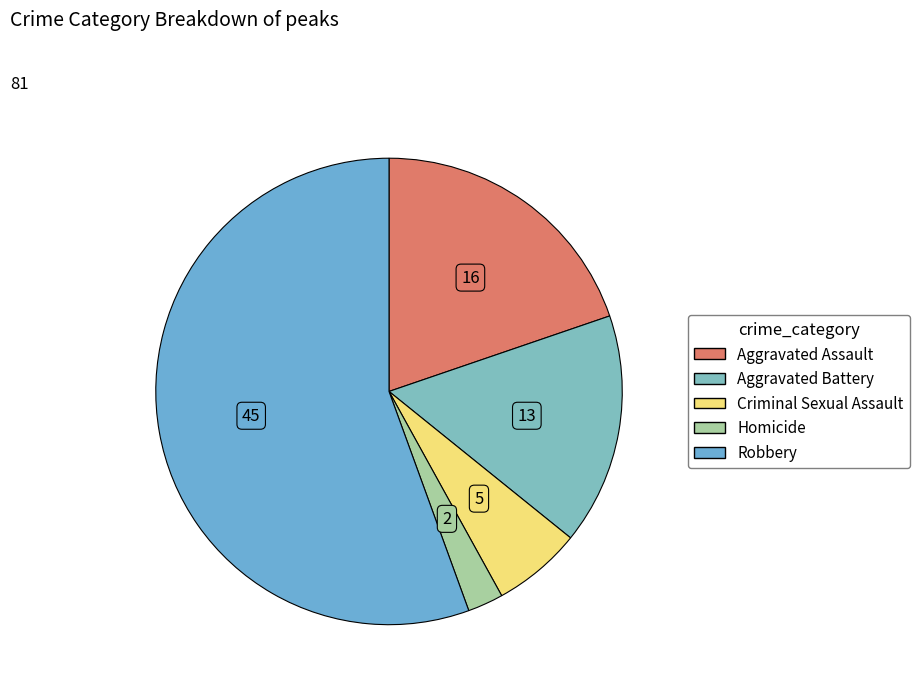

What percentage is the Criminal Sexual Assault slice, to the nearest percent?

6%